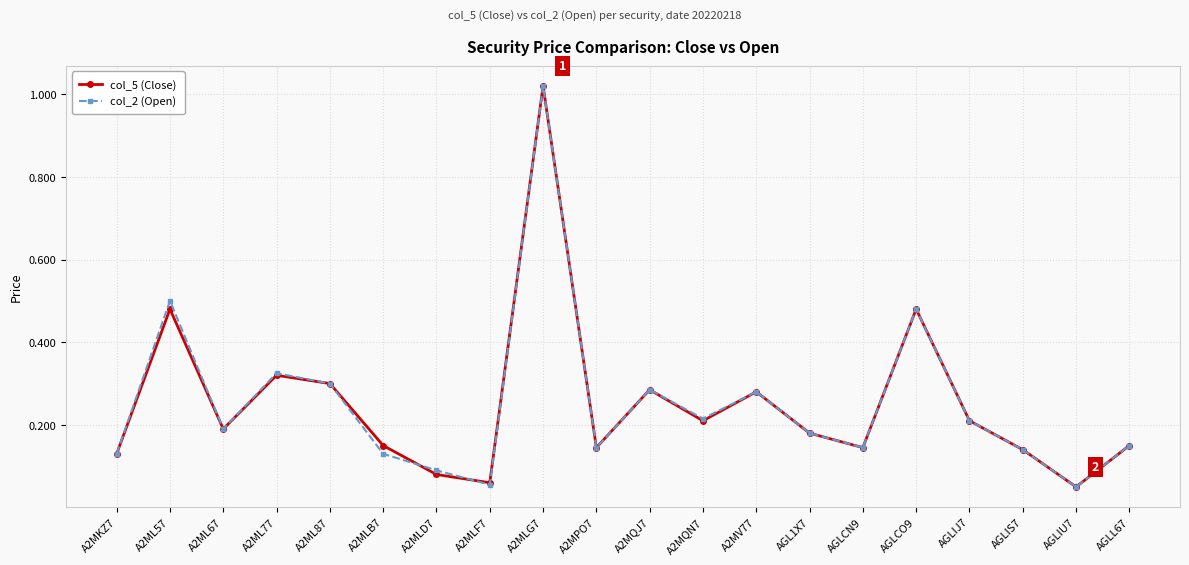

How many interior local peaks does the col_5 (Close) series have?

6